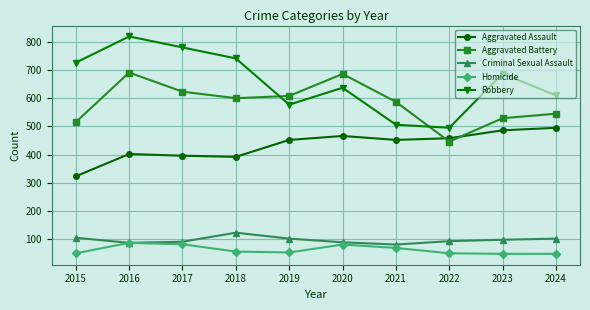

Count the number of categories in the chart.

10